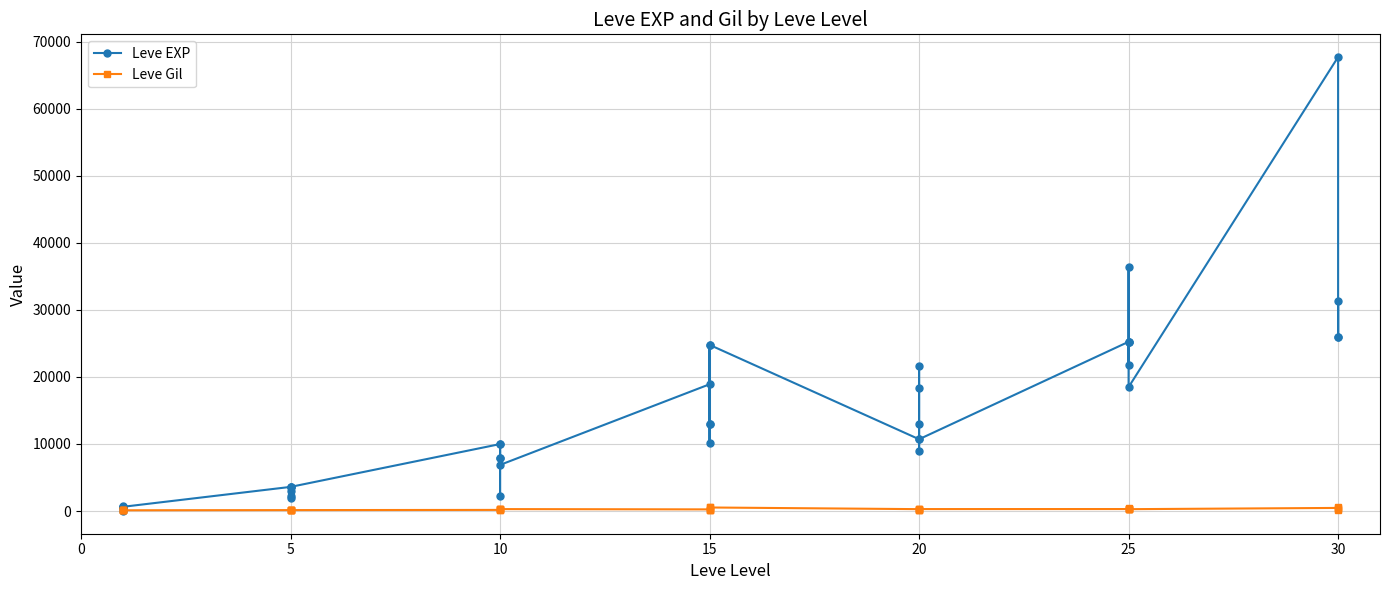

Which category has the lowest value across all series?

5